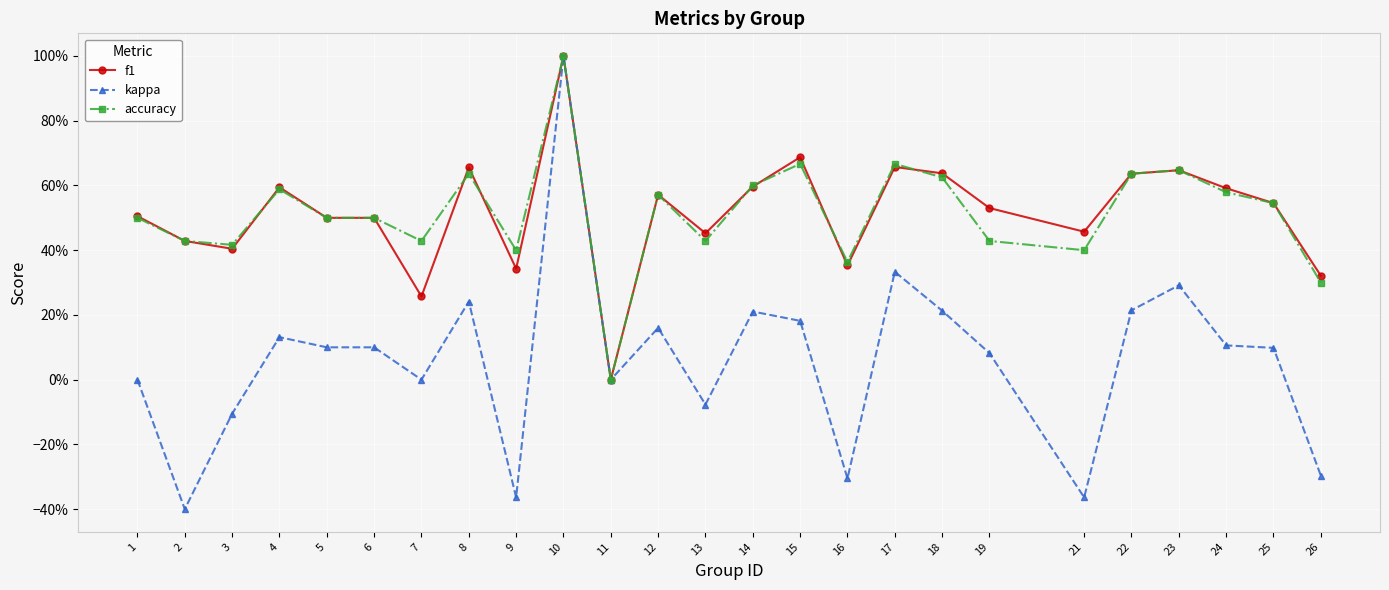

Is this an area chart (filled region under the line)?

No